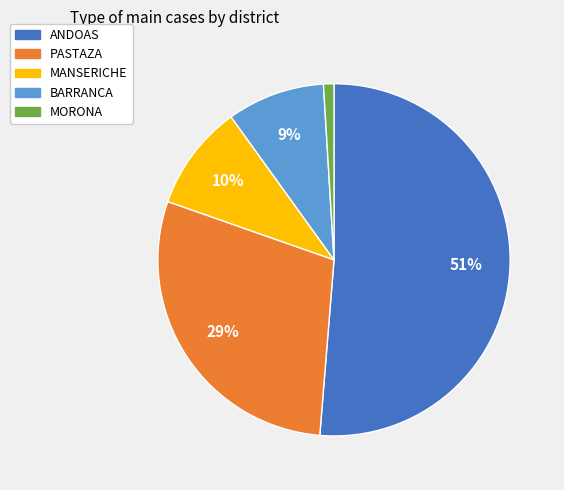

How many segments does this pie chart have?

5